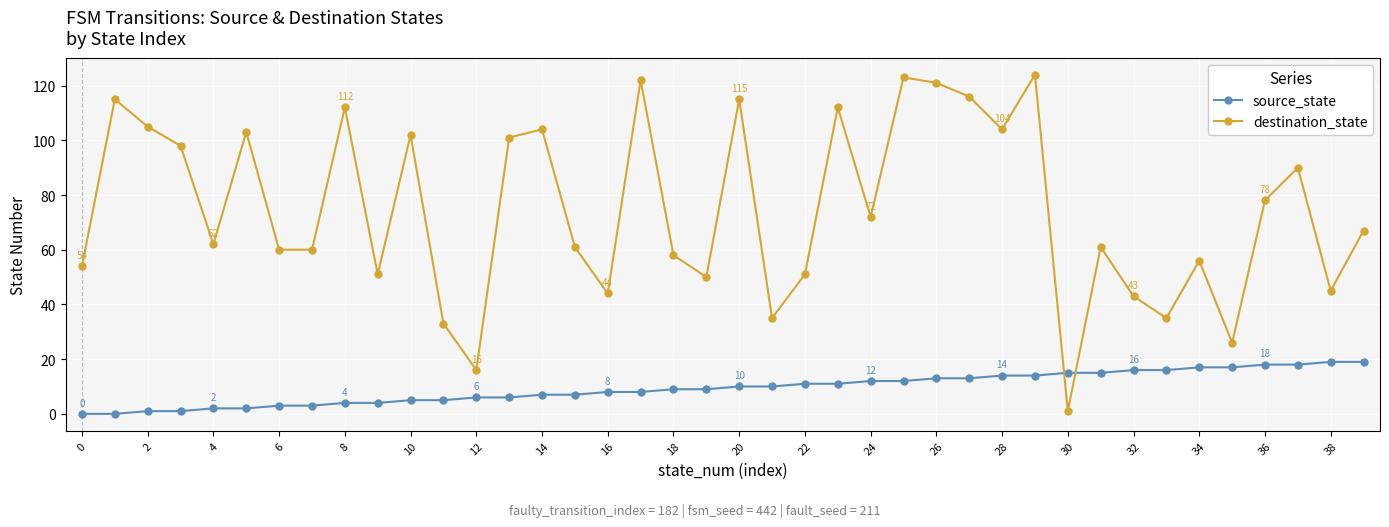

What is the difference between the maximum and minimum values in the destination_state series?

123